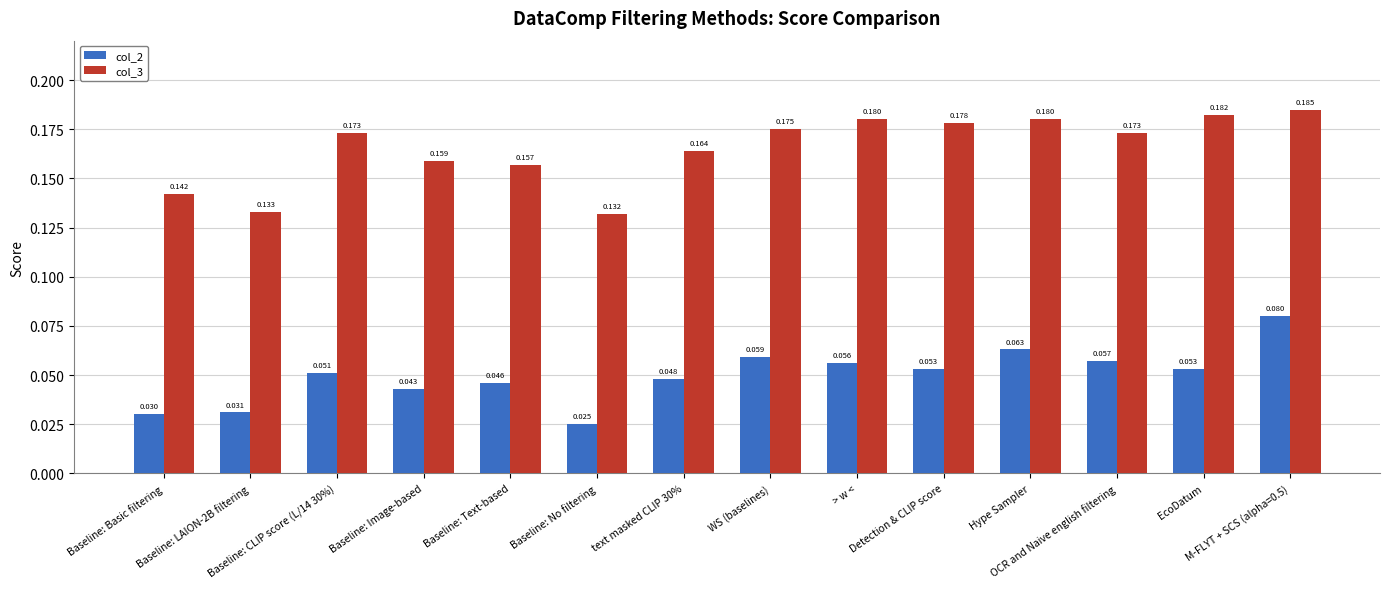

Count the number of data series in this chart.

2